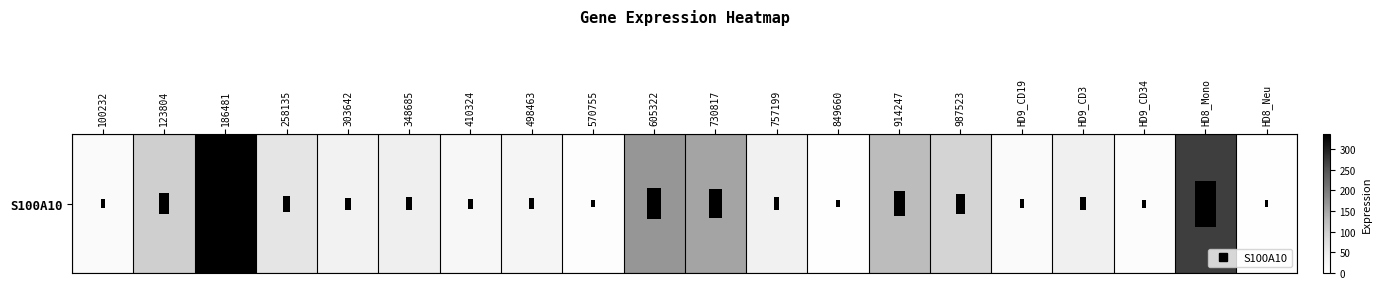

Approximately how many times larger is the value at 757199 compared to 730817?

0.2